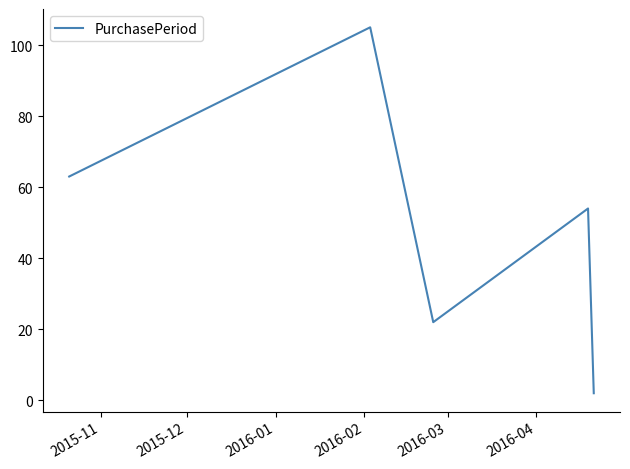

True or false: there are more than 2 points higher than both neighbors.

False